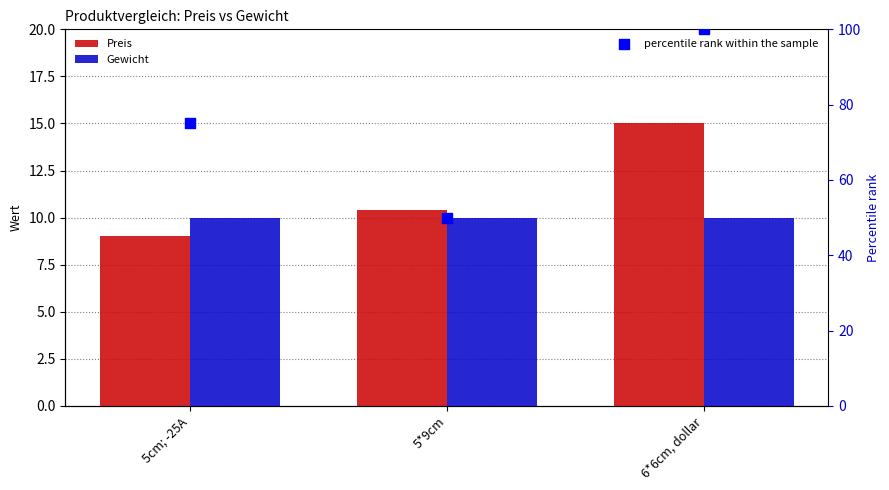

At which category is the sum across all series the highest?

6*6cm, dollar